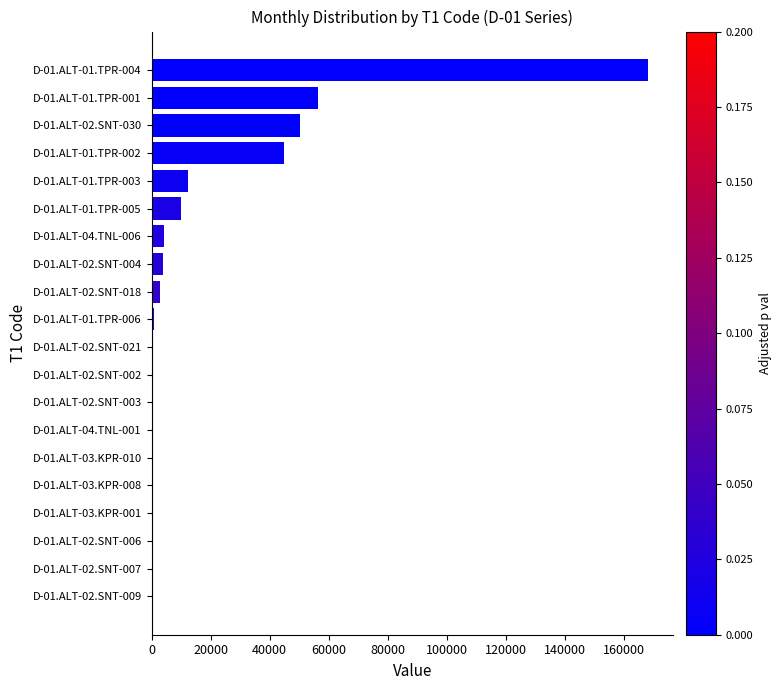

Which label corresponds to the largest value in the chart?

D-01.ALT-01.TPR-004